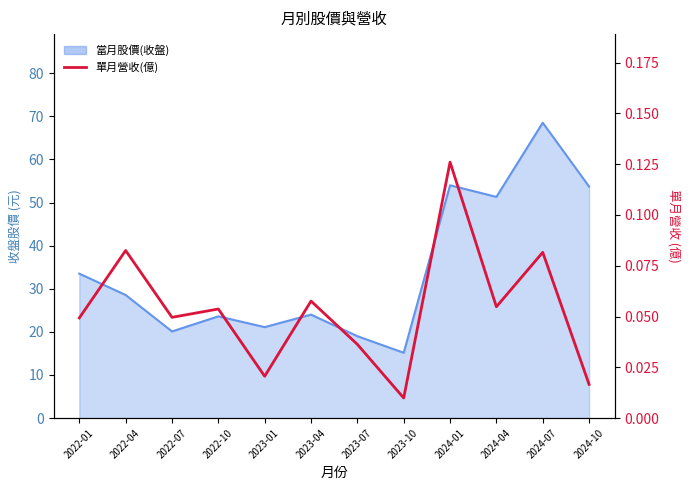

The value at 2023-10 is 0.0. True or false?

True